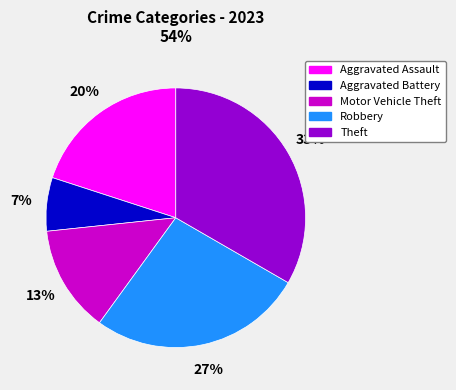

Combined, do Aggravated Assault and Theft account for over 50%?

Yes